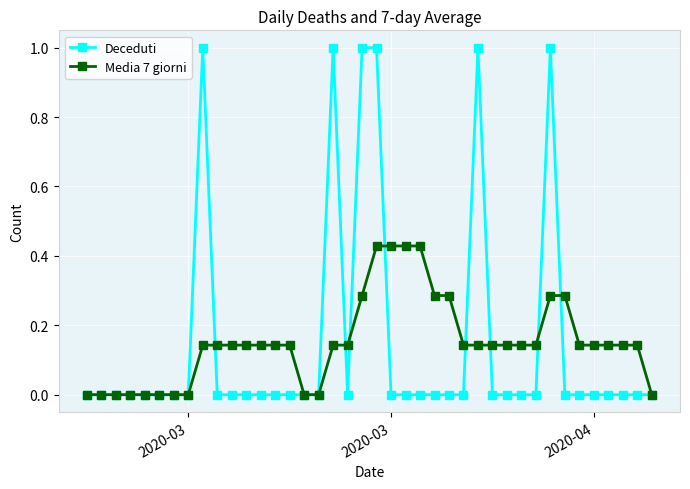

What is the maximum value shown in the chart?

1.0